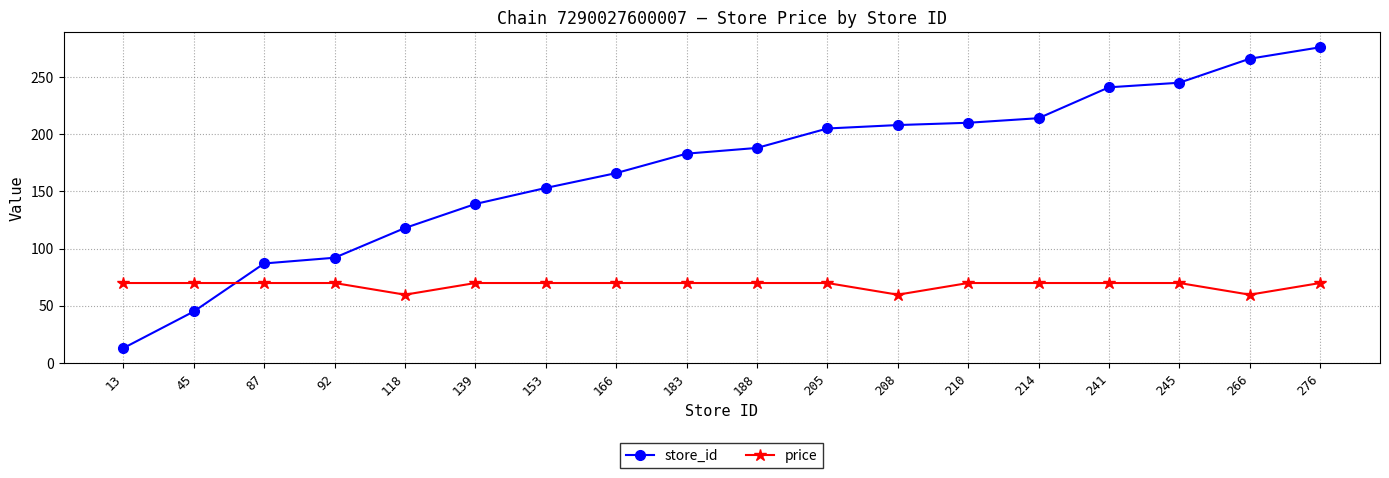

Does the chart display data point markers on the line(s)?

Yes